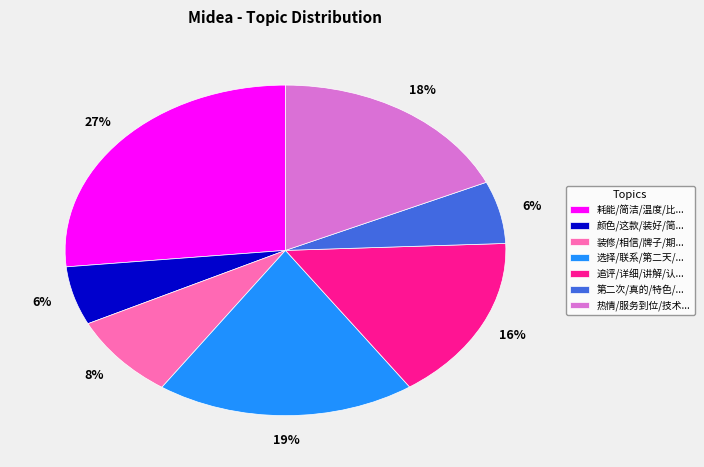

To the nearest percent, what portion does 第二次/真的/特色/... represent?

6%